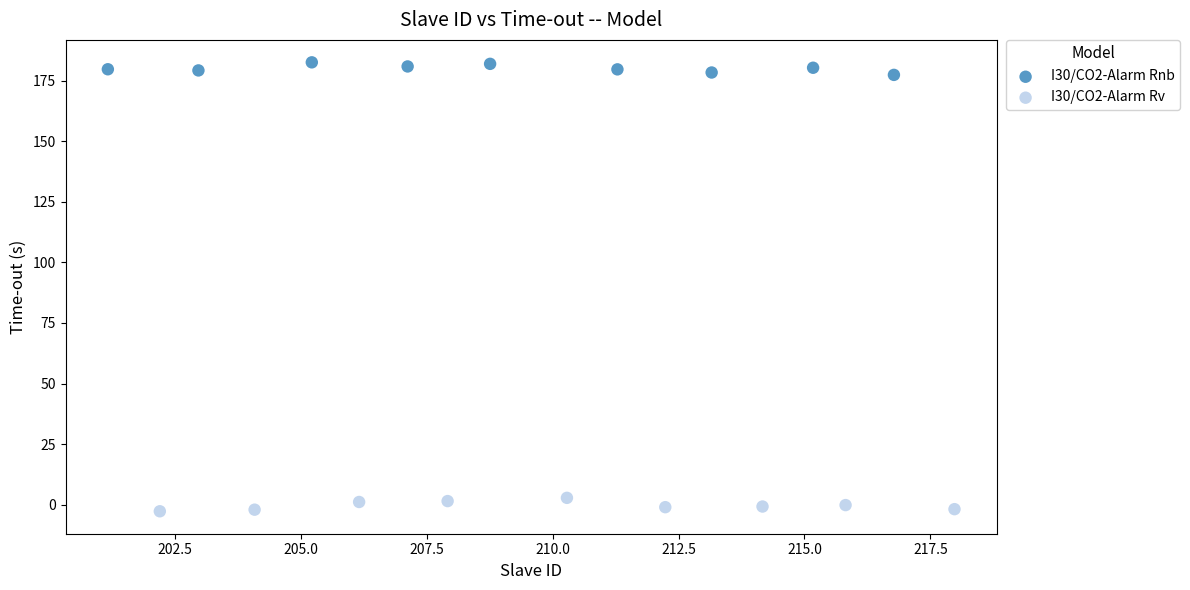

Which series reaches the maximum Y coordinate?

I30/CO2-Alarm Rnb